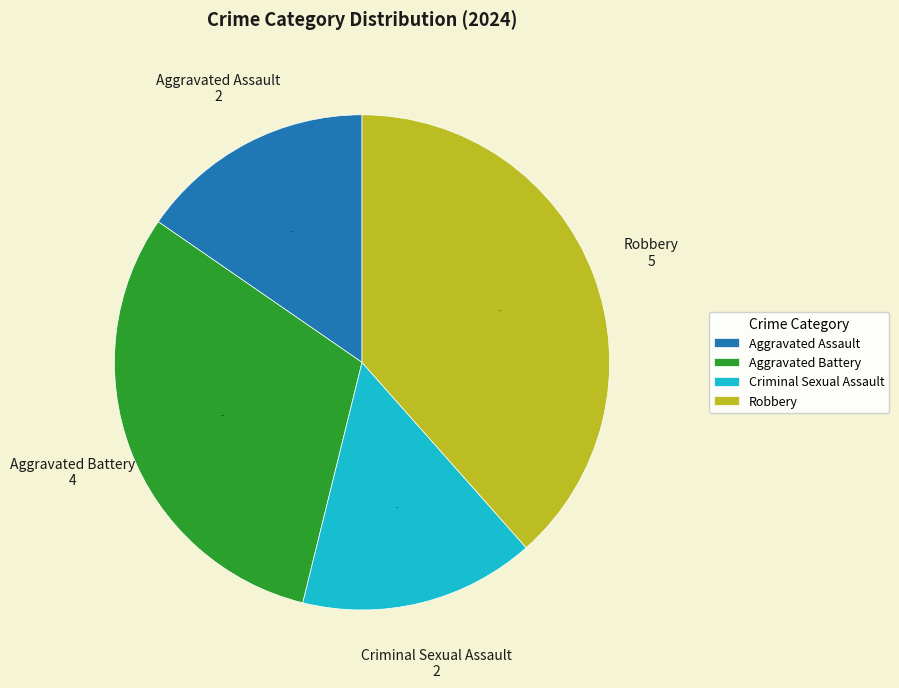

To the nearest percent, what is the difference between the largest and smallest slice percentages?

23%